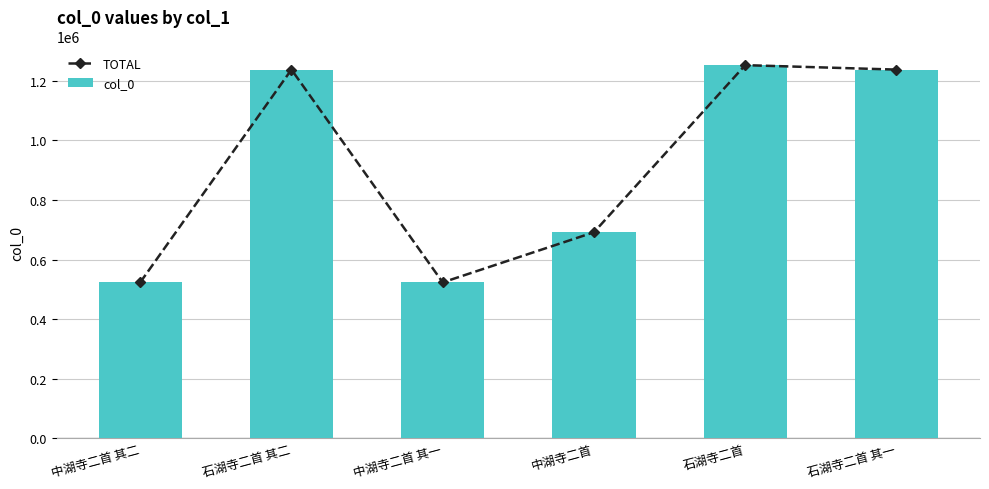

The TOTAL series shows 1252824 at 石湖寺二首. True or false?

True